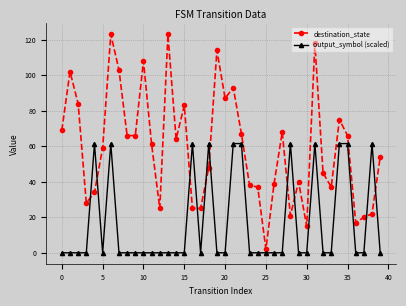

Which series has the largest total across all categories?

destination_state